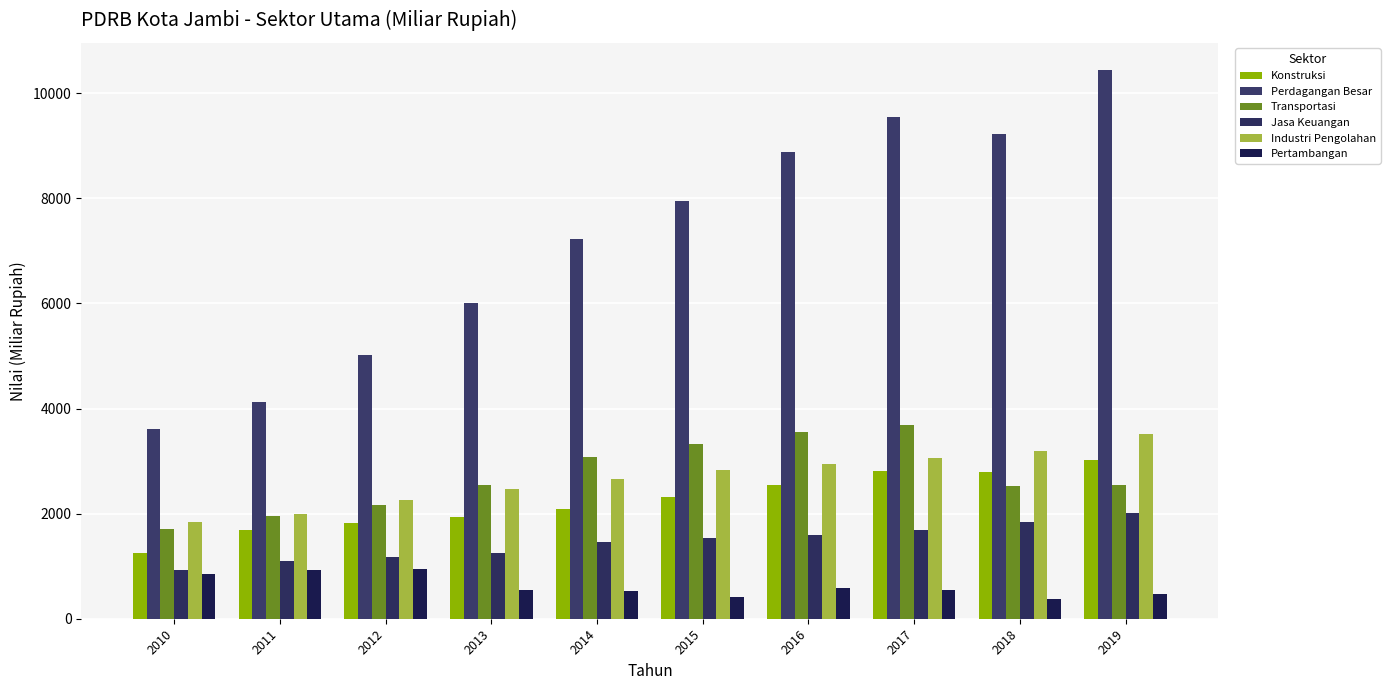

What is the difference between the highest and lowest values at 2014?

6713.4